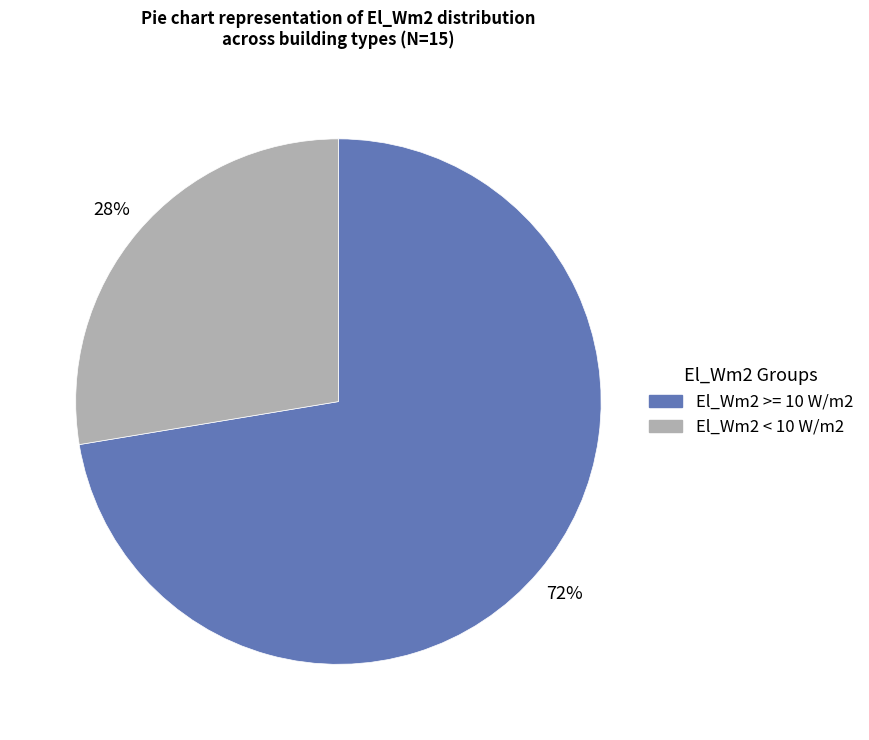

Is there any slice that represents more than half of the pie?

Yes